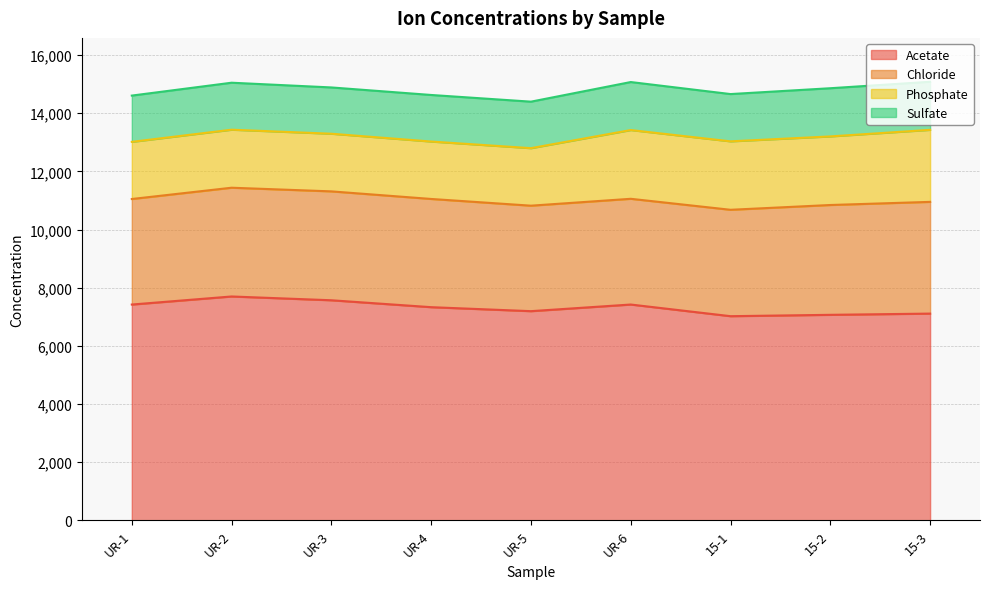

Count the number of data series in this chart.

4